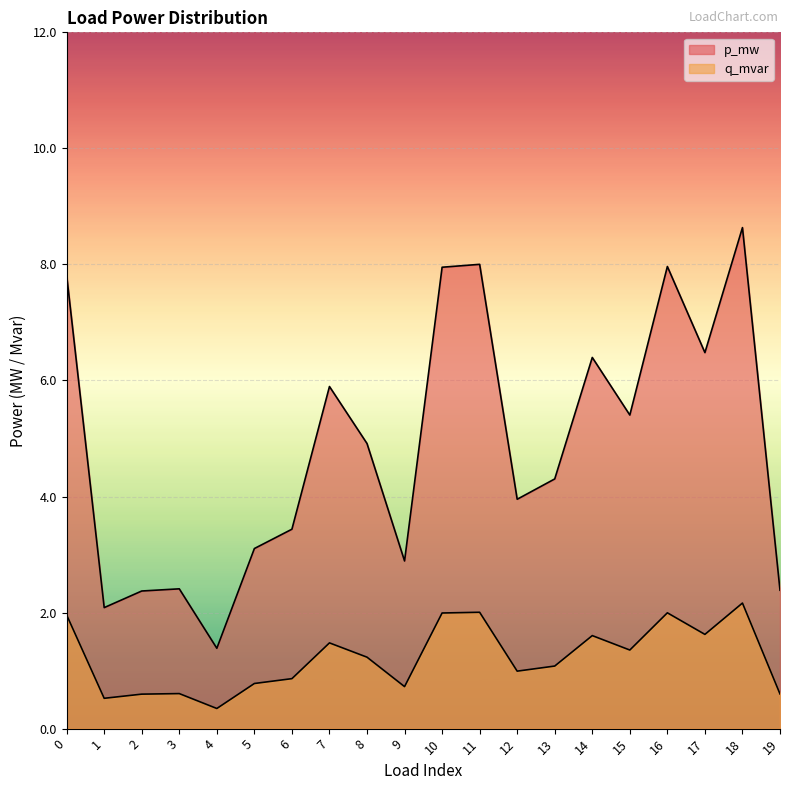

At which label is q_mvar closest to 0?

4